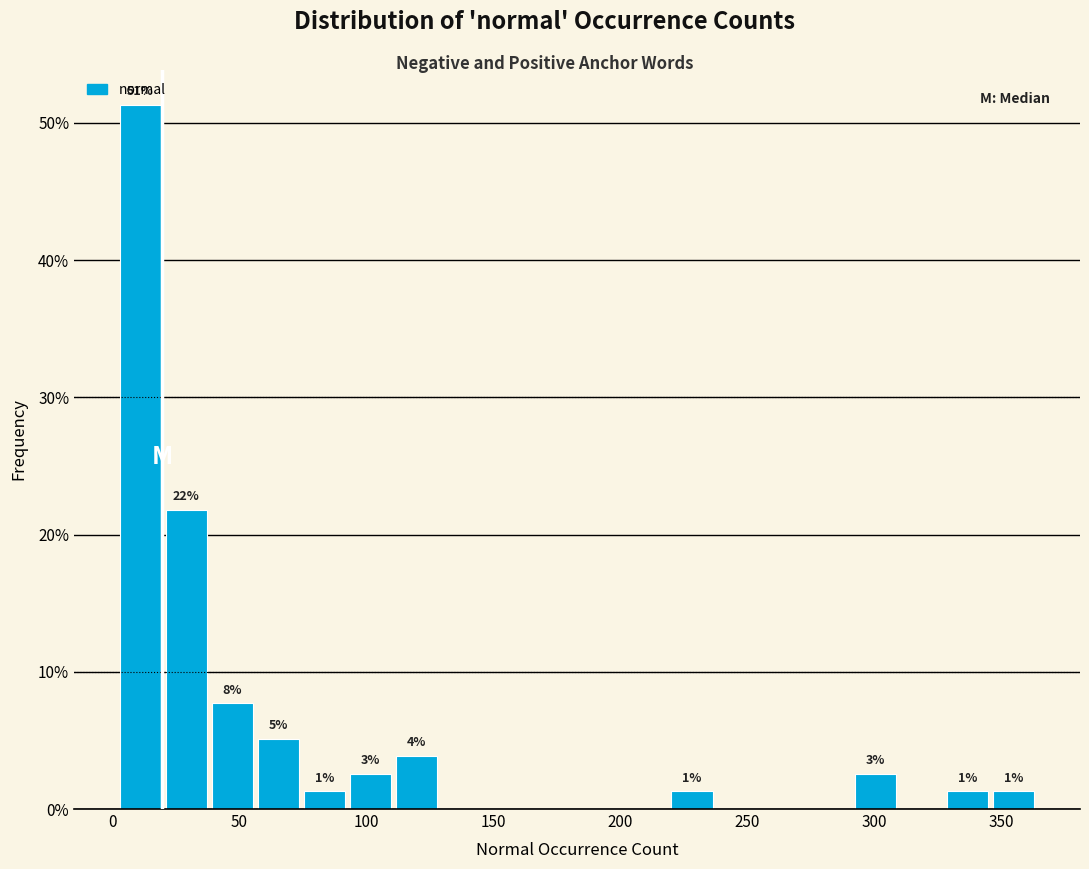

Read against the x-axis, roughly where is the centre of the tallest bar?

10